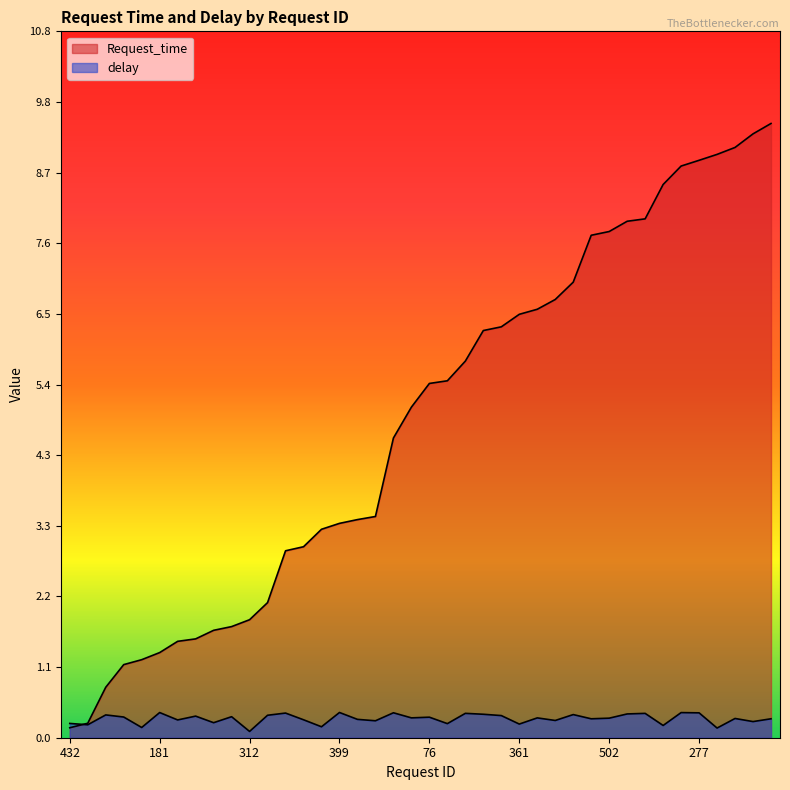

What is the maximum value for delay?

0.4